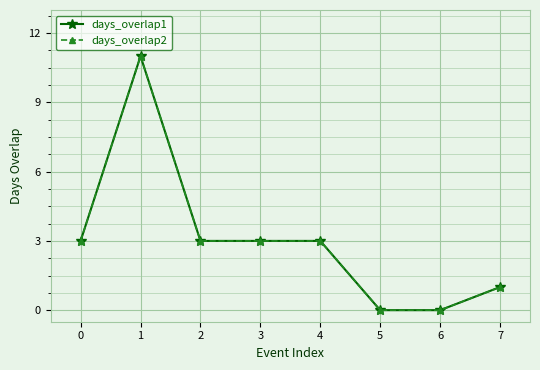

How many interior local peaks does the days_overlap2 series have?

1